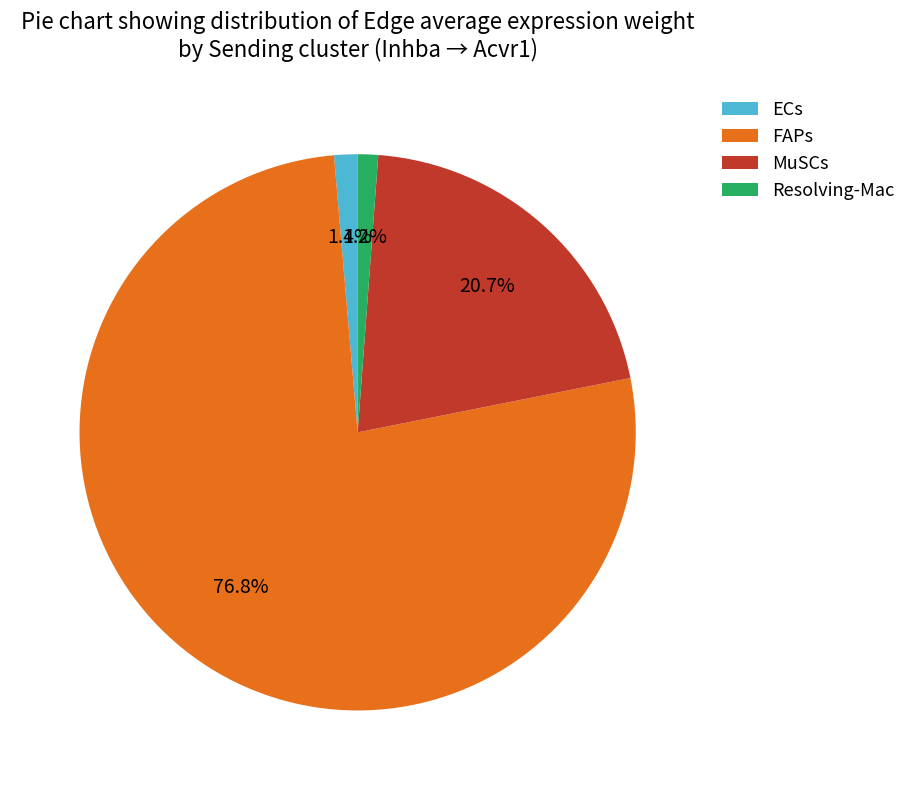

Which slice is the largest?

FAPs